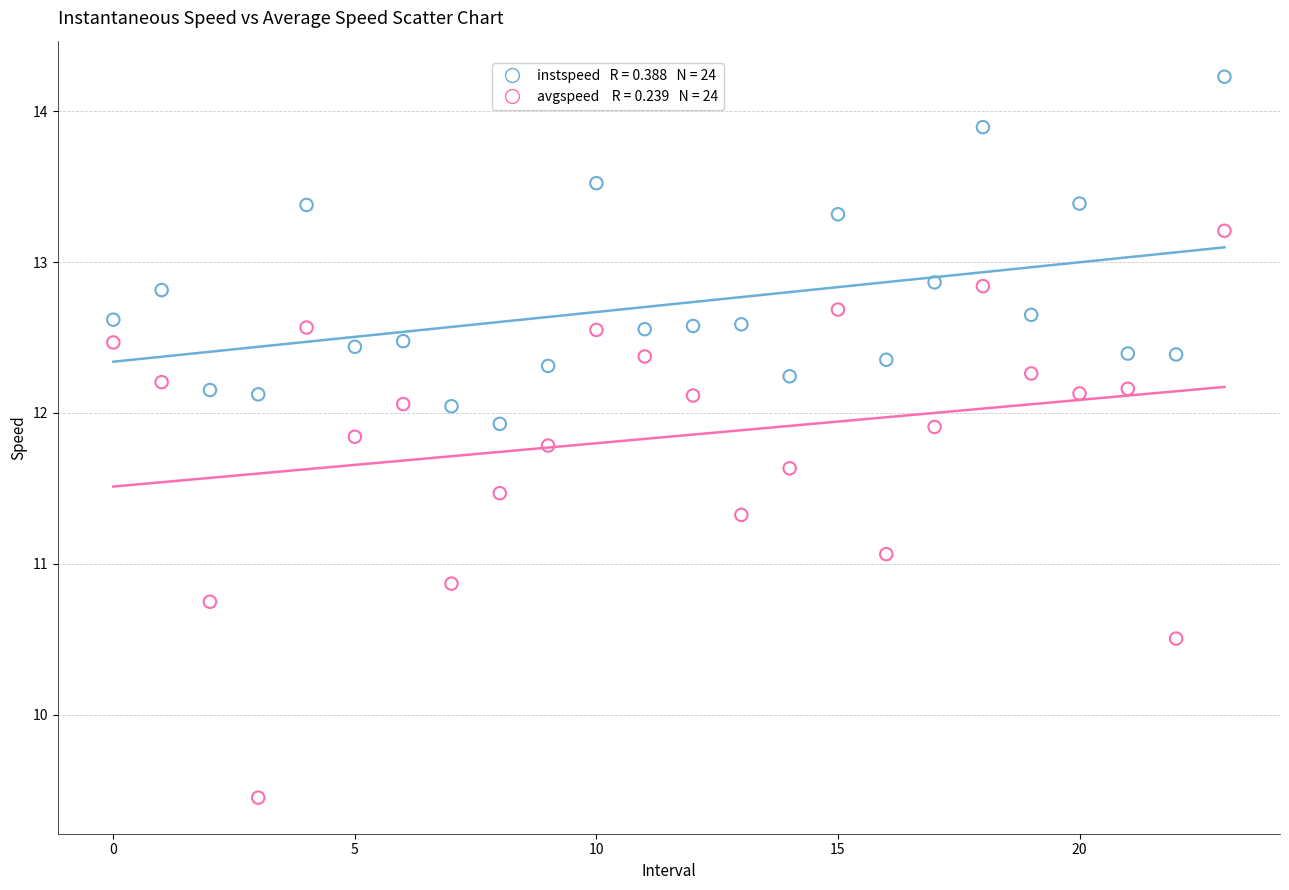

Across all series, what Y value is closest to 11?

11.1